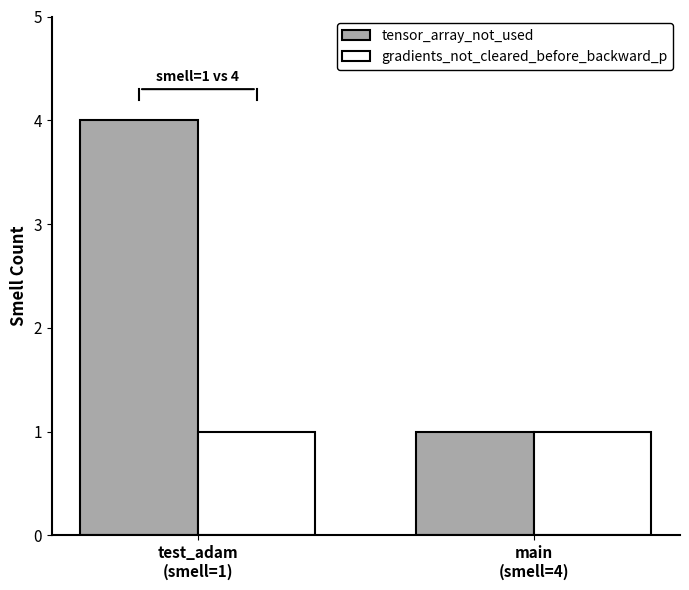

Reading right to left, what are all the values shown in this chart?

tensor_array_not_used: 1	4
gradients_not_cleared_before_backward_p: 1	1